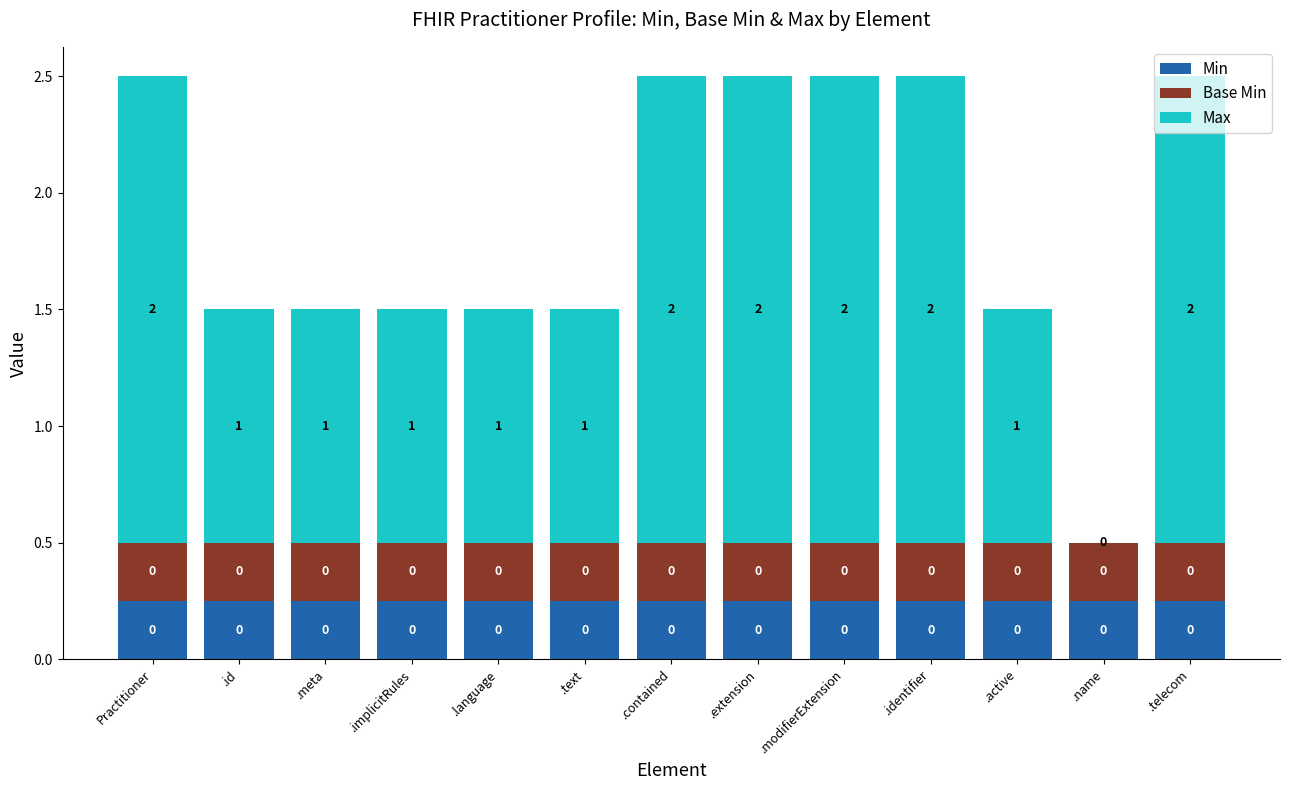

What are all the series names shown in the legend?

Min, Base Min, Max